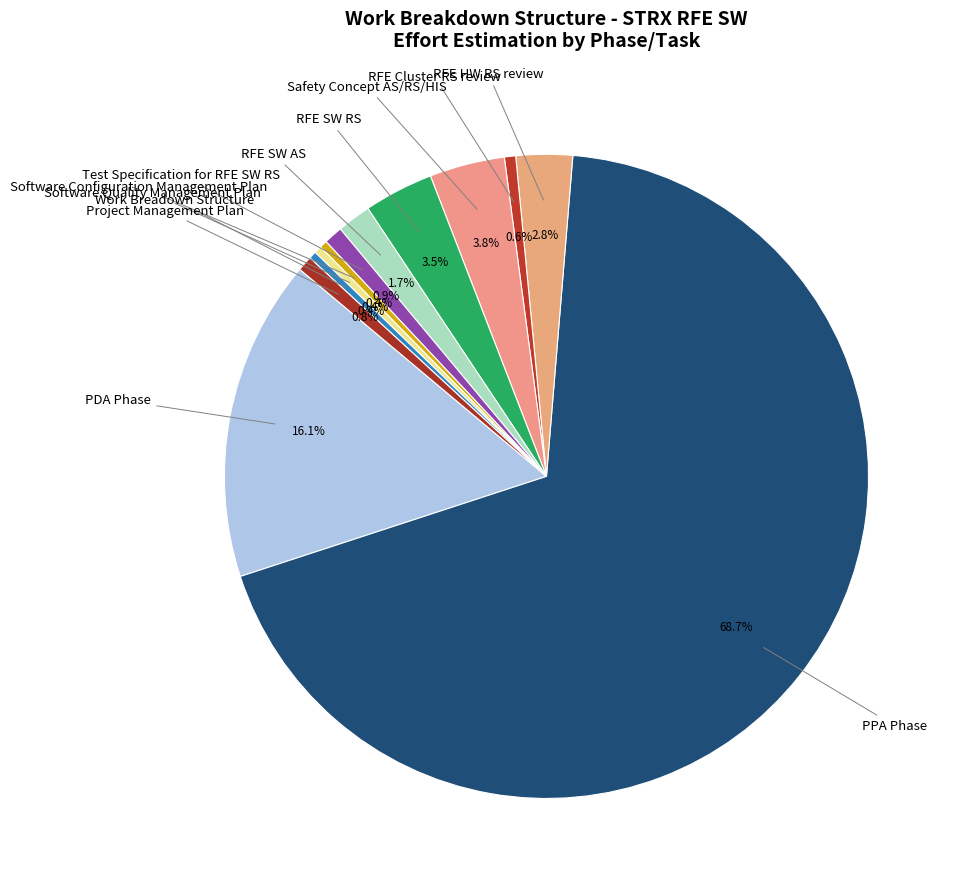

True or false: RFE Cluster RS review accounts for 11% of the total.

False